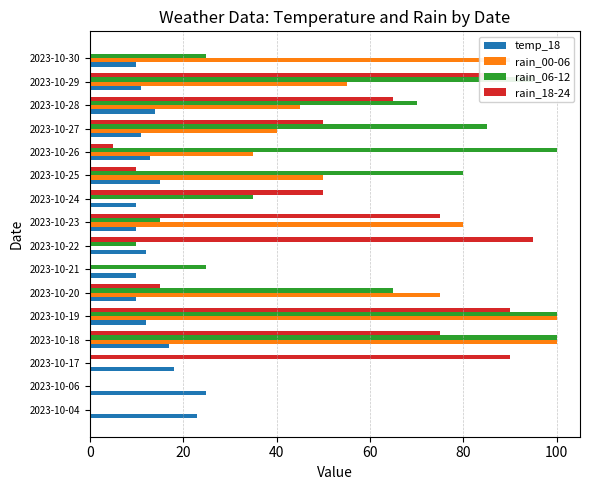

How many data points does each series have?

16